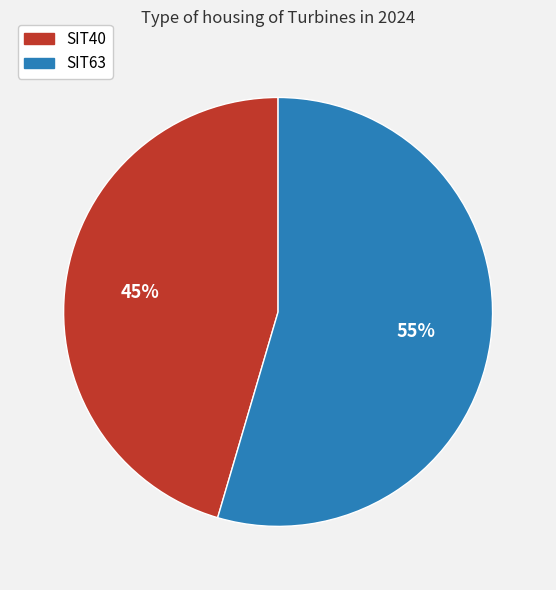

Which slice is the largest?

SIT63